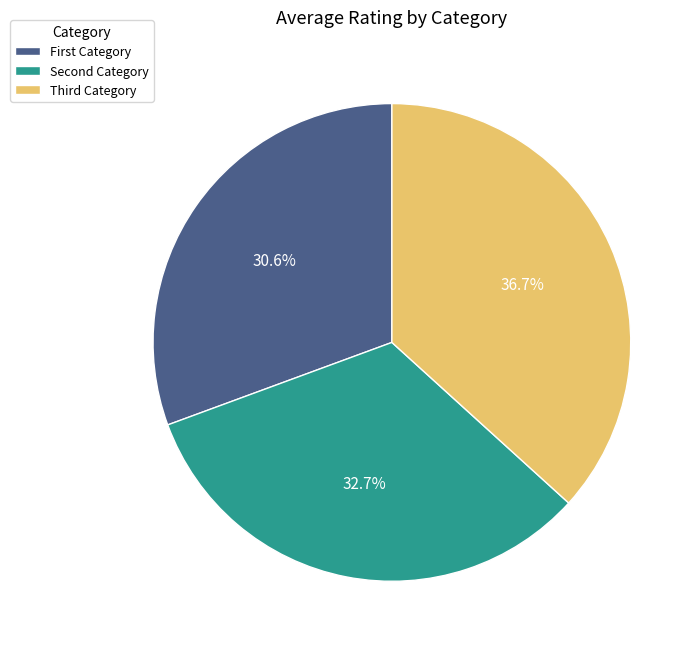

Rank the categories by value from lowest to highest.

First Category, Second Category, Third Category